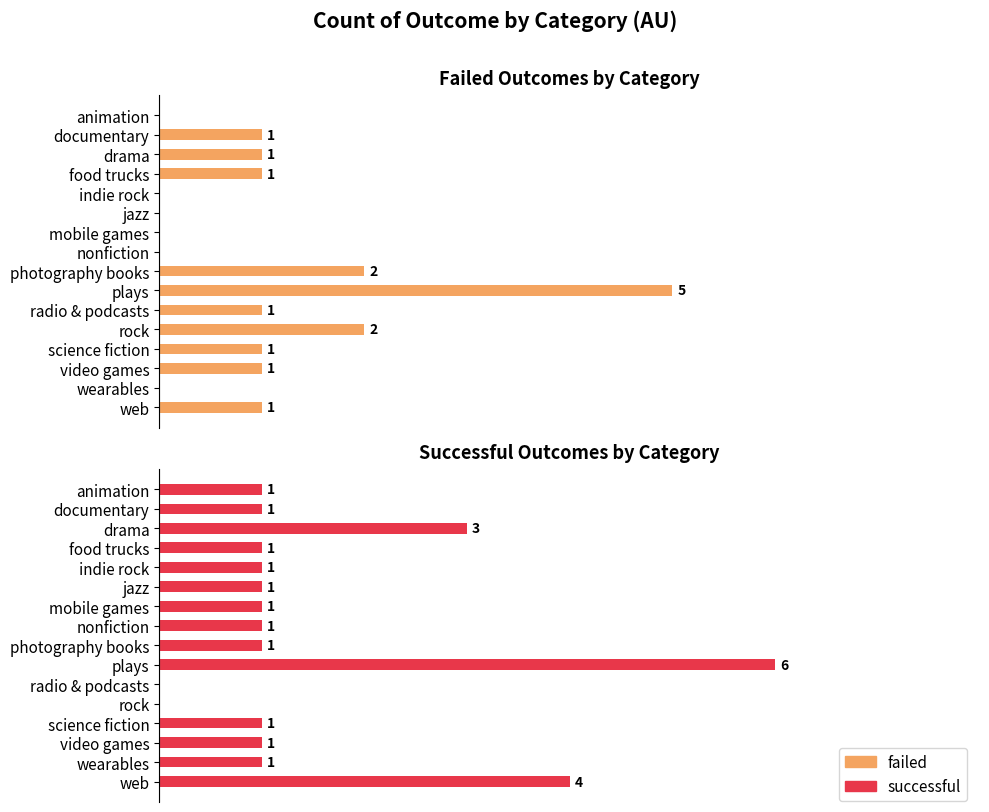

What is the sum of the failed values at plays and indie rock?

5